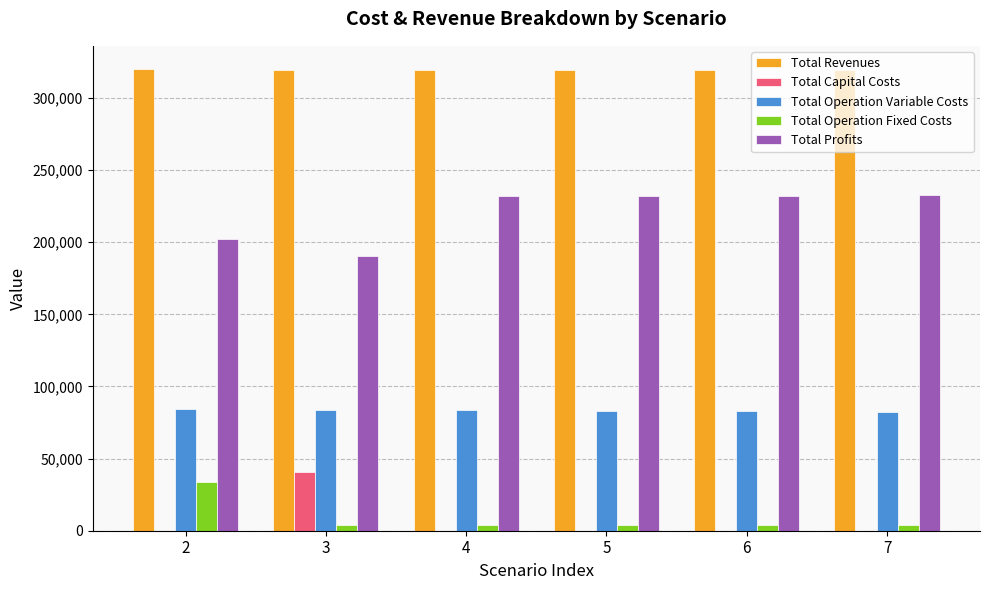

Is it true that Total Profits equals 202032.2 at 2?

True